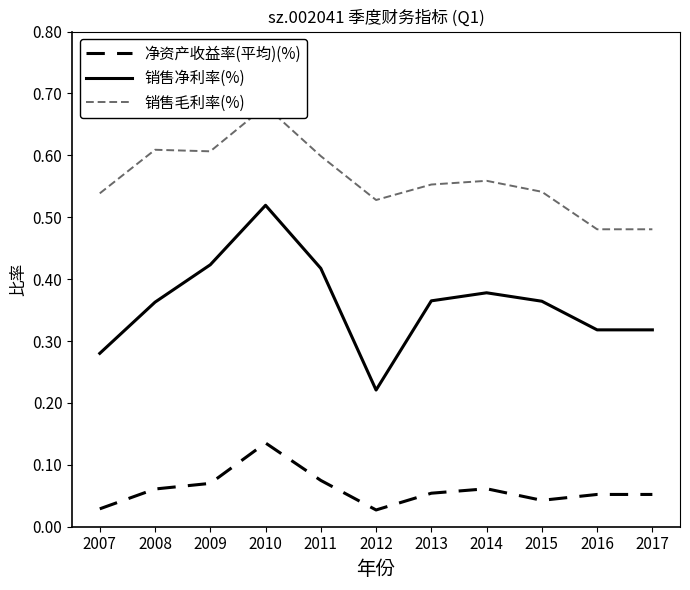

Reading left to right, transcribe all the data shown in this chart.

净资产收益率(平均)(%): 0.0	0.1	0.1	0.1	0.1	0.0	0.1	0.1	0.0	0.1	0.1
销售净利率(%): 0.3	0.4	0.4	0.5	0.4	0.2	0.4	0.4	0.4	0.3	0.3
销售毛利率(%): 0.5	0.6	0.6	0.7	0.6	0.5	0.6	0.6	0.5	0.5	0.5